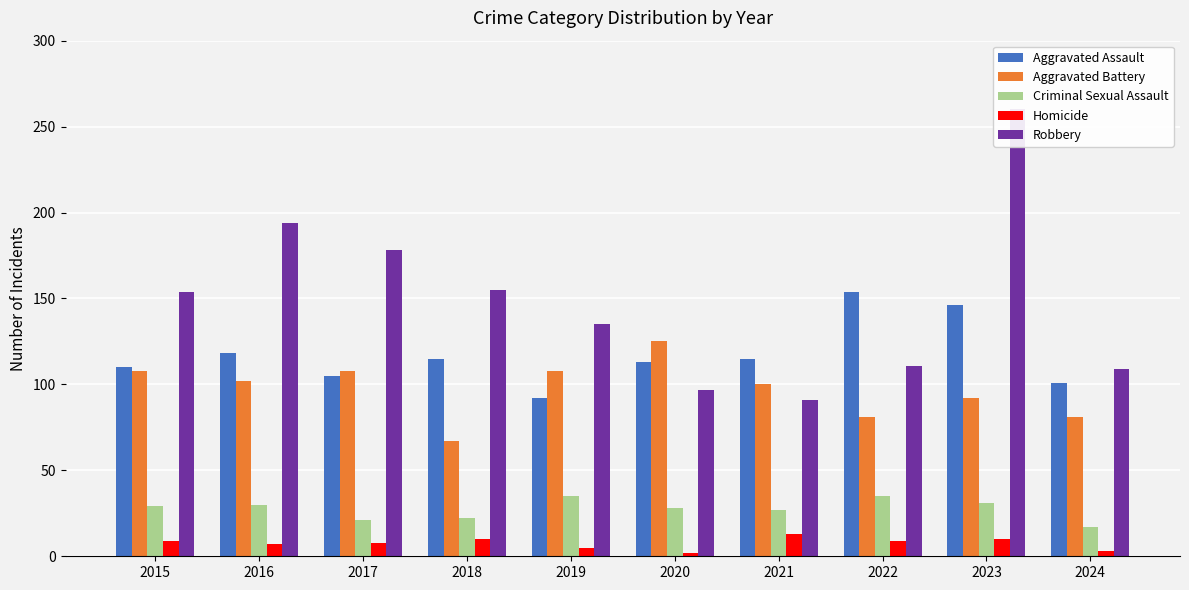

Reading left to right, list all the values displayed in this chart.

Aggravated Assault: 110	118	105	115	92	113	115	154	146	101
Aggravated Battery: 108	102	108	67	108	125	100	81	92	81
Criminal Sexual Assault: 29	30	21	22	35	28	27	35	31	17
Homicide: 9	7	8	10	5	2	13	9	10	3
Robbery: 154	194	178	155	135	97	91	111	260	109